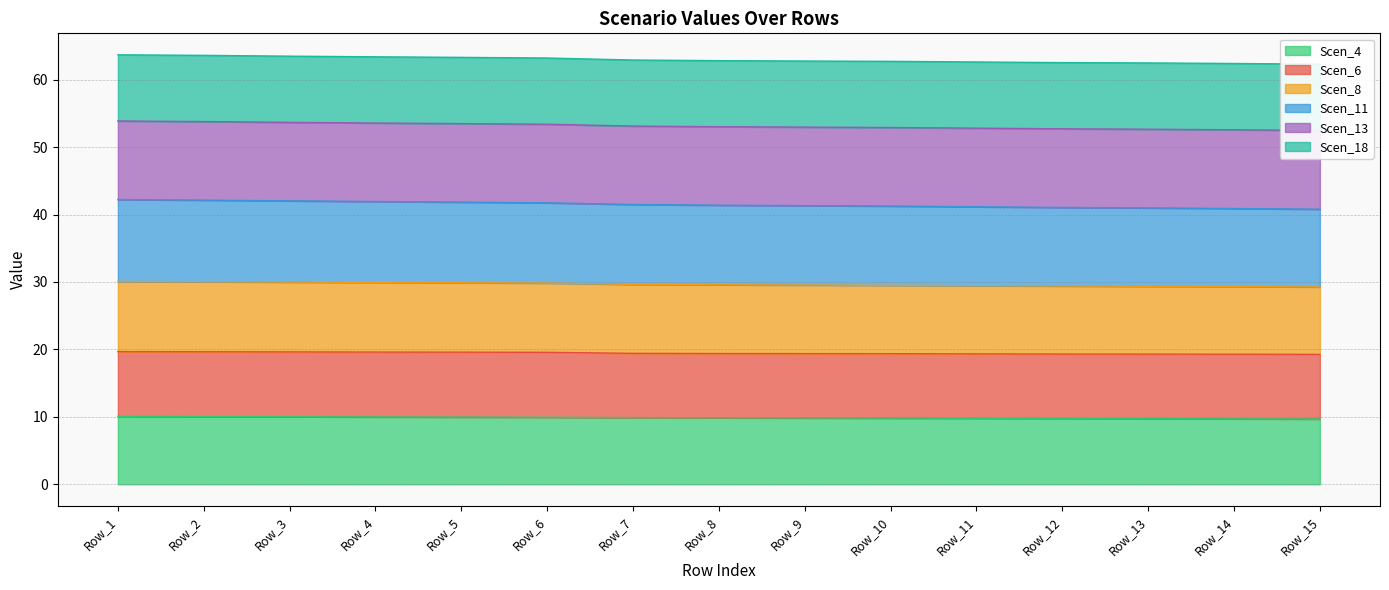

True or false: Scen_4 and Scen_8 cross at least once.

False